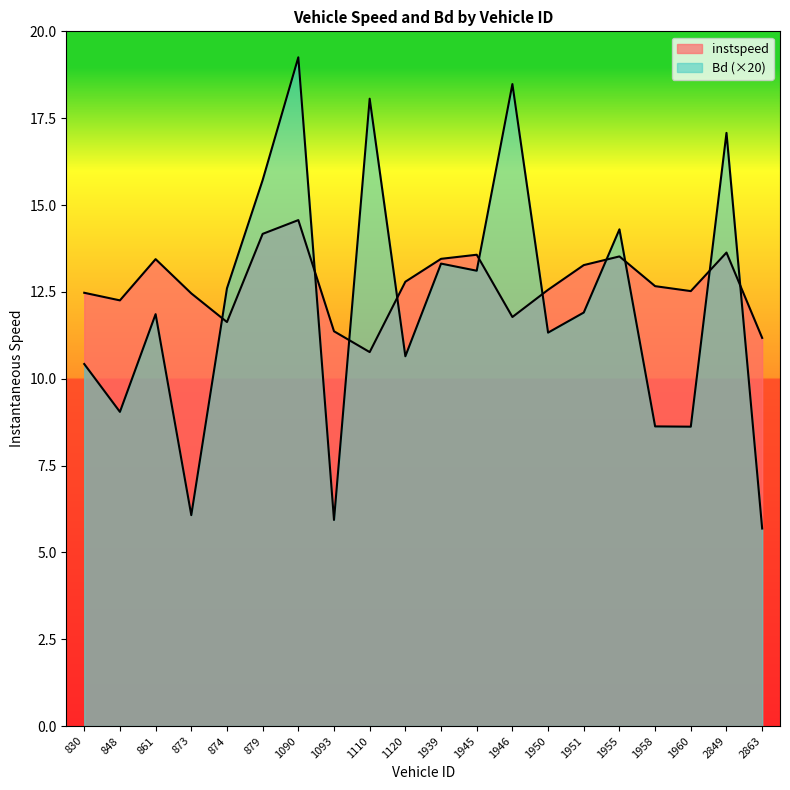

What is the highest value of the Bd series?

19.3